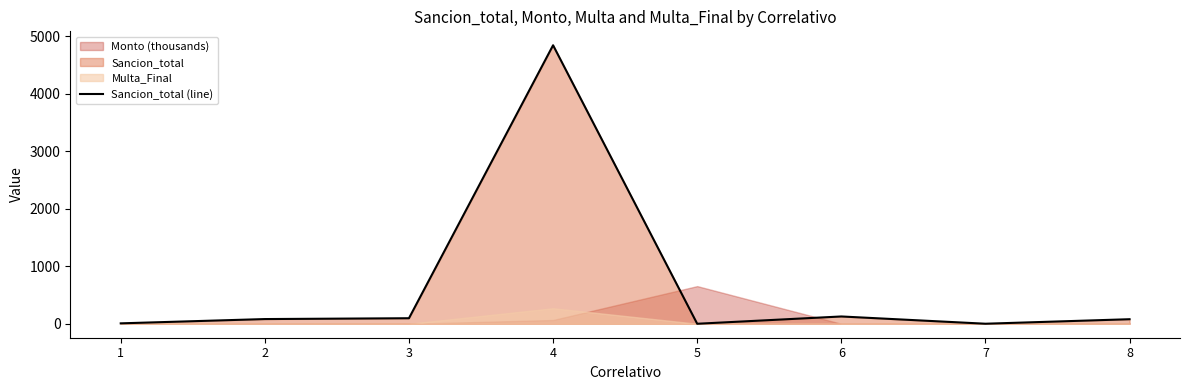

Read the value at 6.

127.5